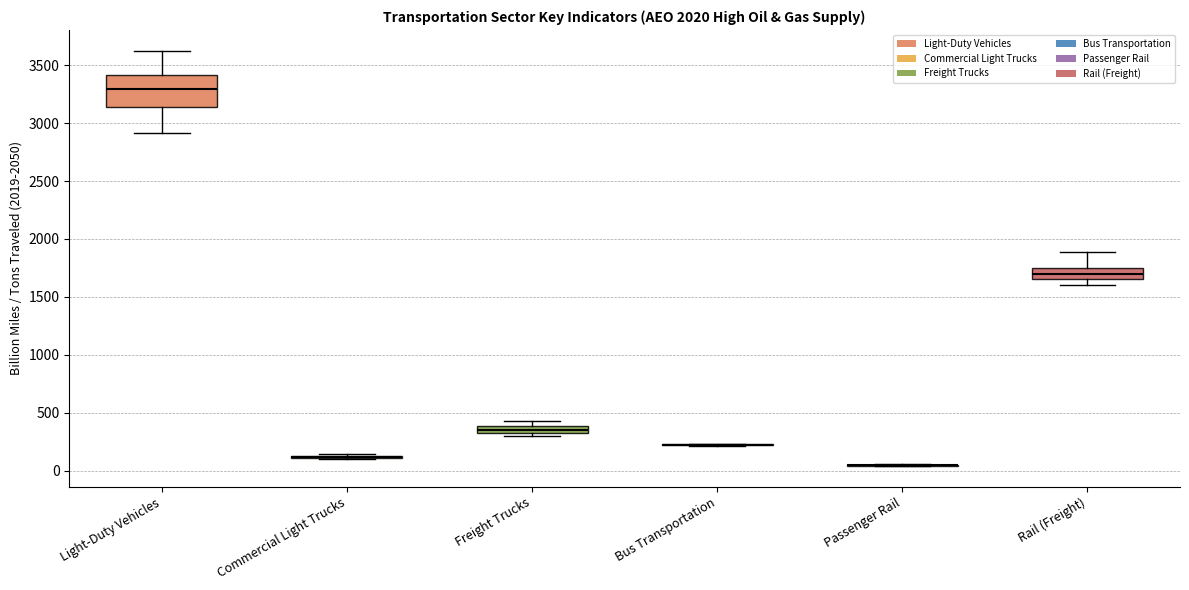

Which box is the tallest, from its lower edge to its upper edge?

Light-Duty Vehicles